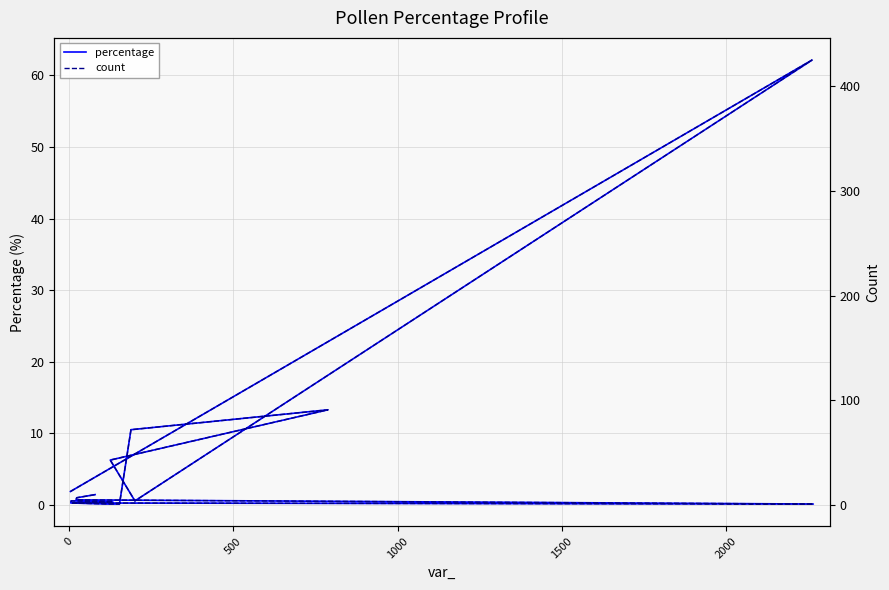

List the series in order of their peak value, highest first.

count, percentage